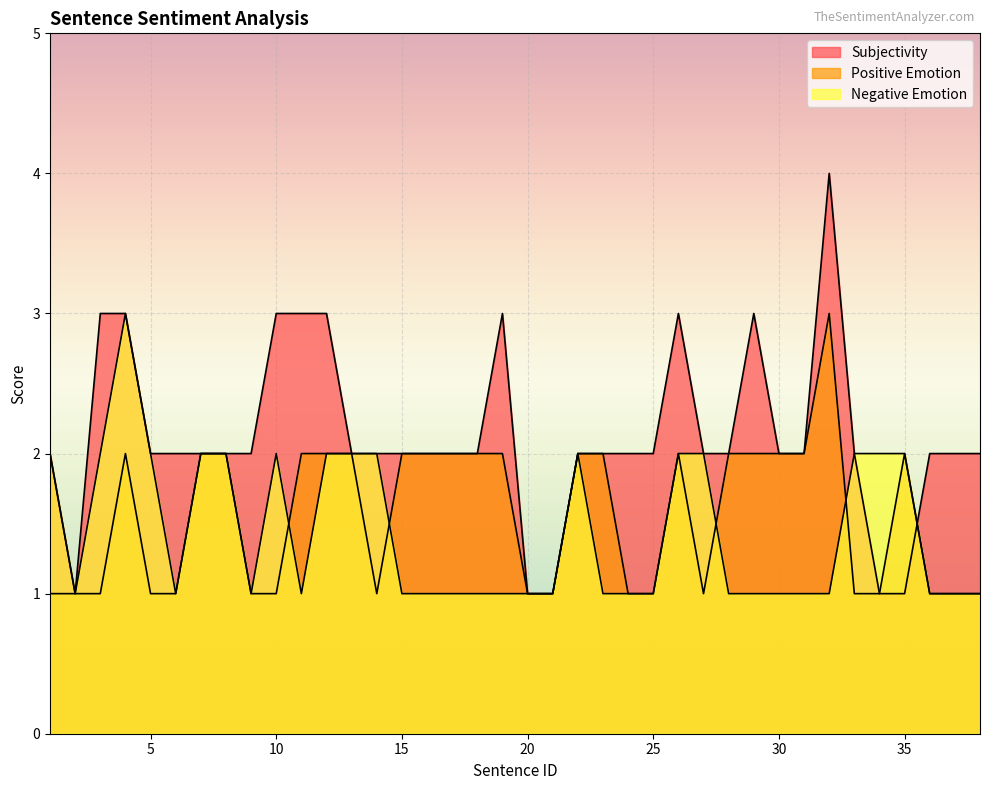

What is the sum of all Subjectivity values?

81